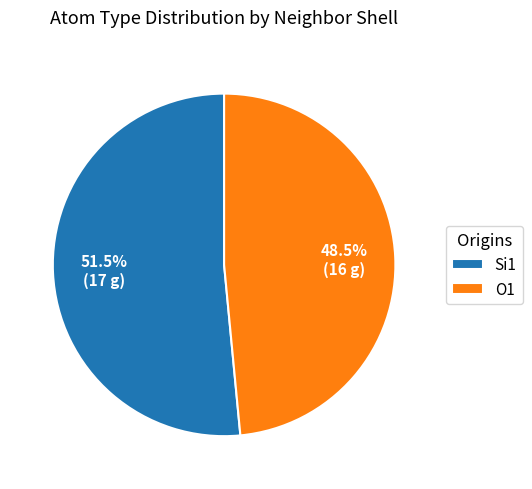

How many slices are in this pie chart?

2